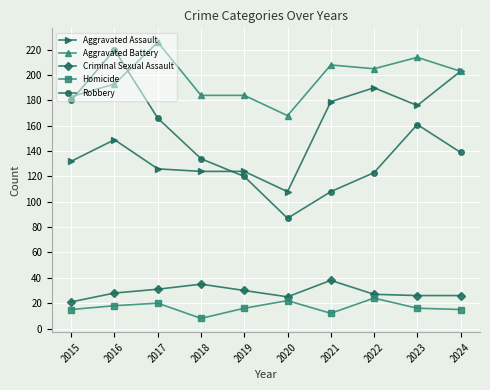

Where does the Robbery series first go above 139?

2015